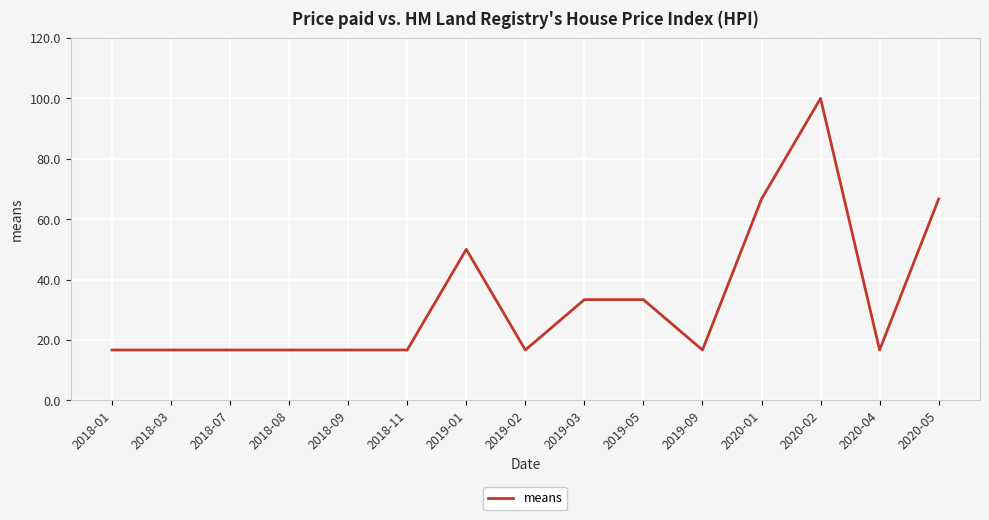

Reading left to right, what are all the values shown in this chart?

2018-01=16.7	2018-03=16.7	2018-07=16.7	2018-08=16.7	2018-09=16.7	2018-11=16.7	2019-01=50.0	2019-02=16.7	2019-03=33.3	2019-05=33.3	2019-09=16.7	2020-01=66.7	2020-02=100.0	2020-04=16.7	2020-05=66.7